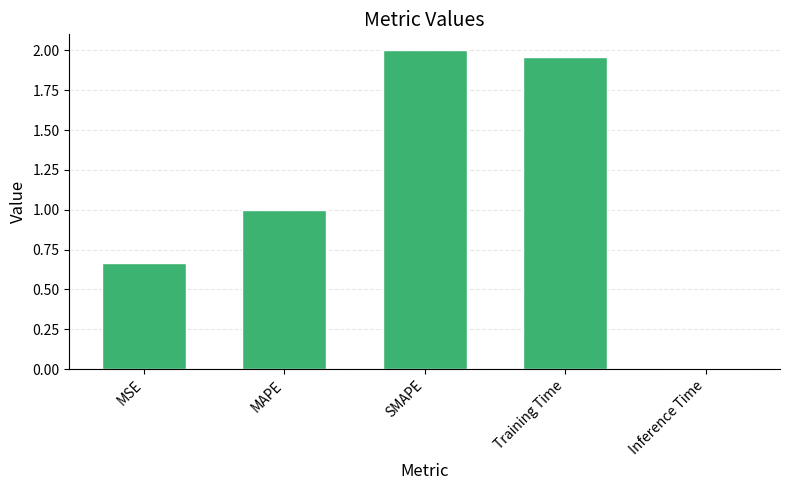

What is the sum of the values at MAPE and SMAPE?

3.0